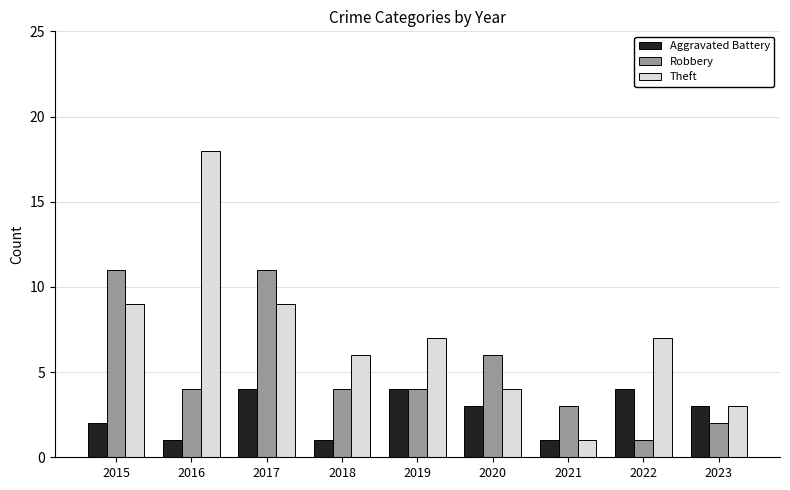

True or false: Theft has a value of 3 at 2019.

False